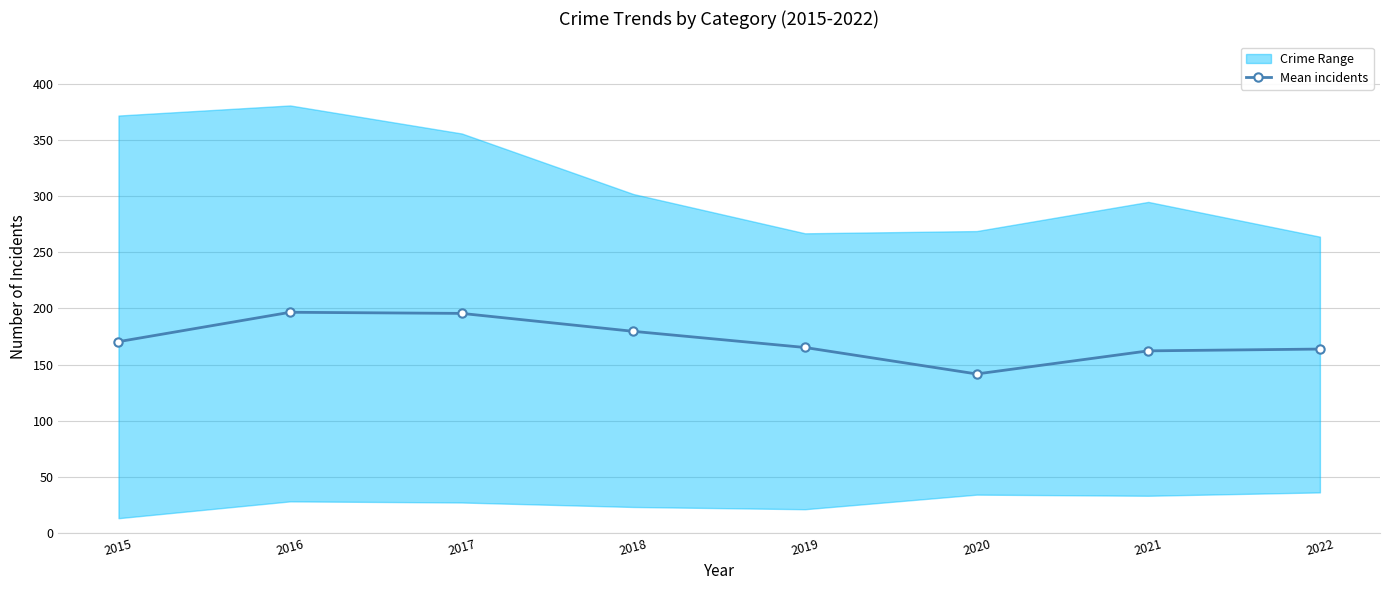

Rank the categories by value from lowest to highest.

2020, 2021, 2022, 2019, 2015, 2018, 2017, 2016